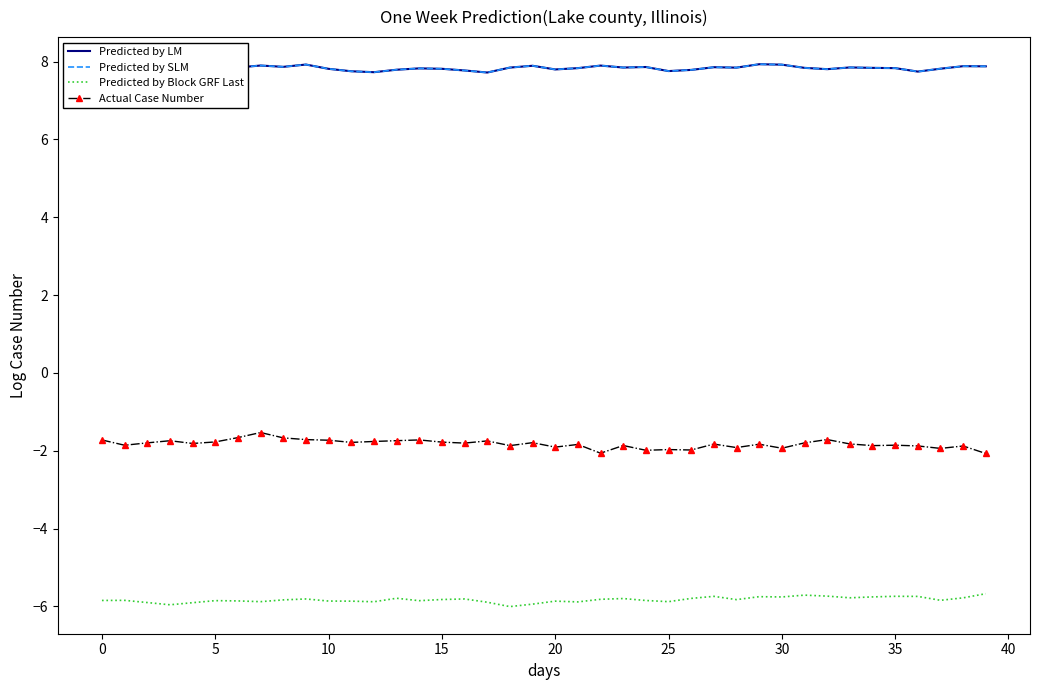

In Predicted by LM, how many points are higher than both neighbors (excluding endpoints)?

12